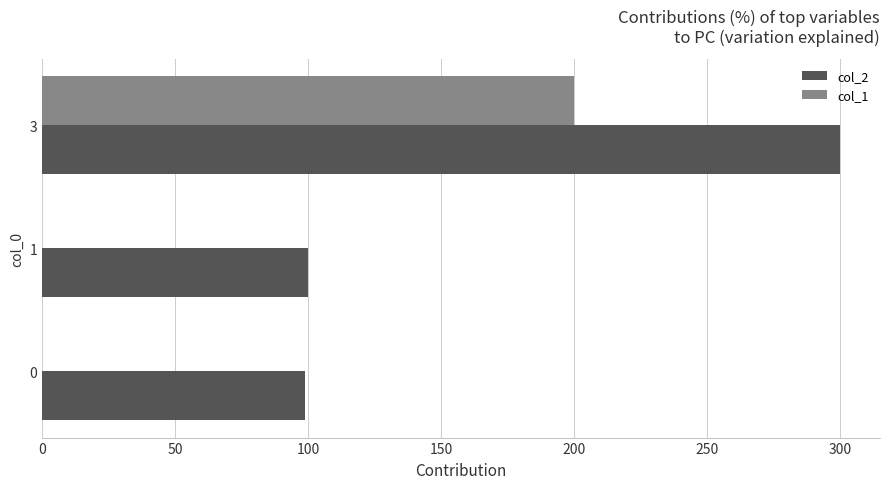

What is the maximum value shown in the chart?

300